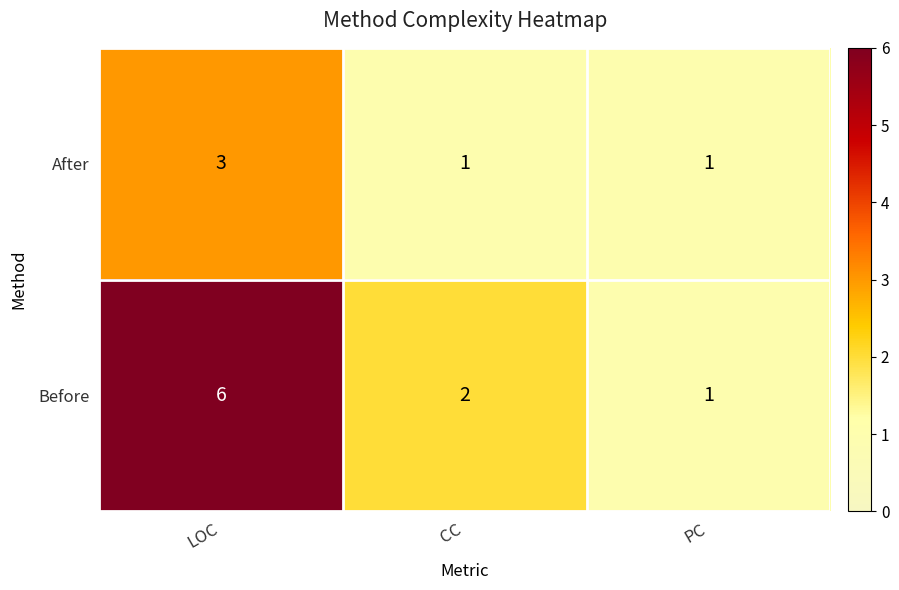

The After series shows 0 at PC. True or false?

False